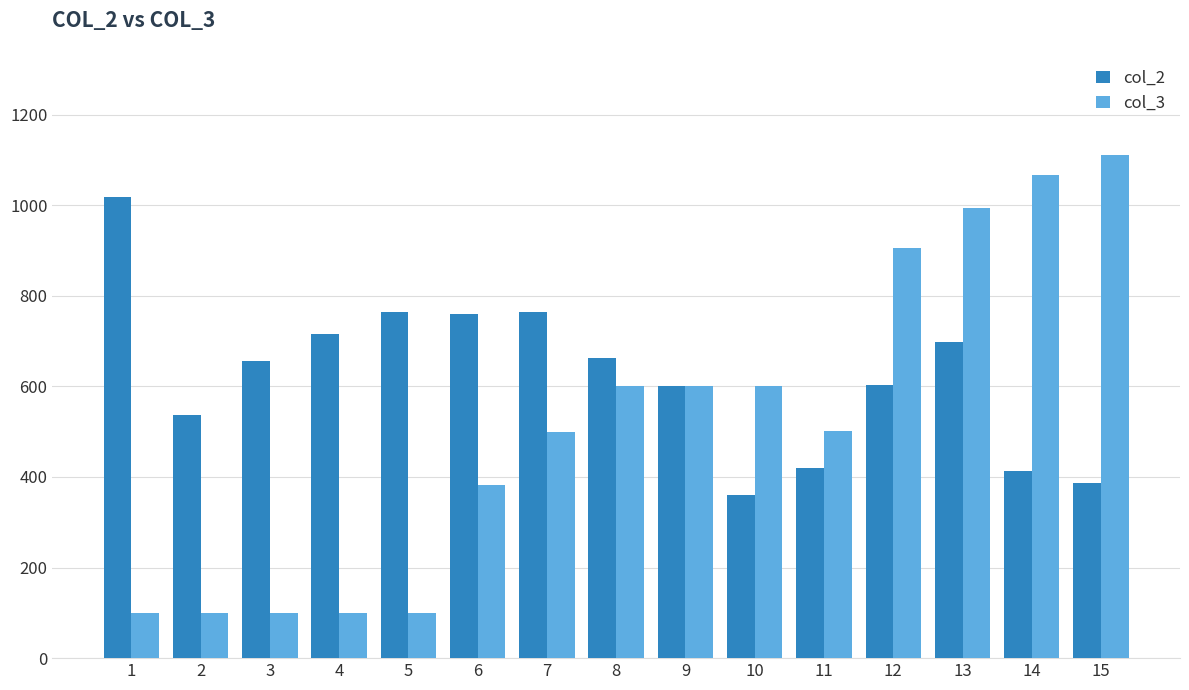

What is the sum of all col_2 values?

9354